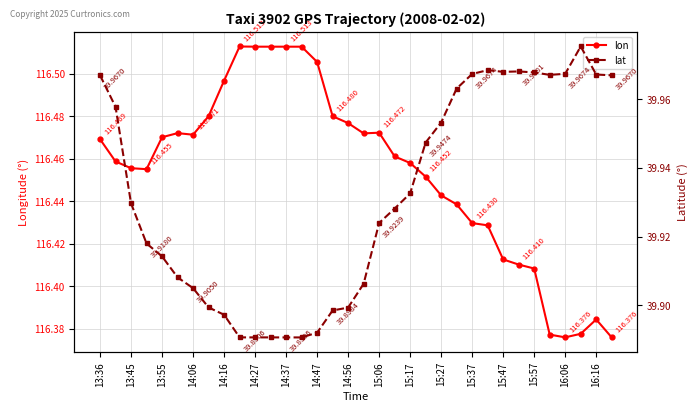

Which series has the largest total across all categories?

lon